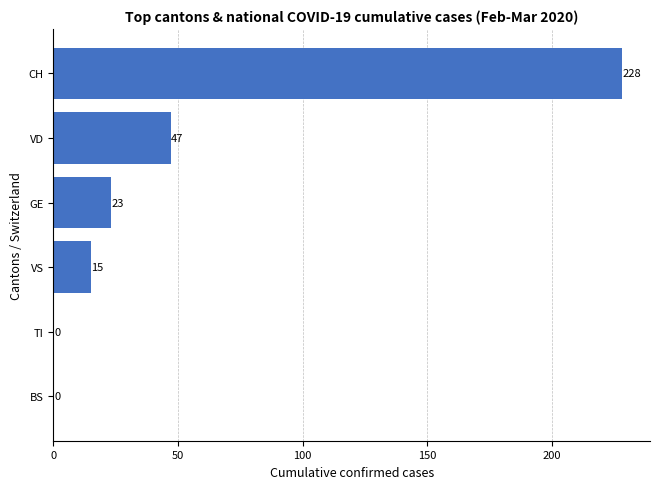

True or false: the data shows 17 at VD.

False